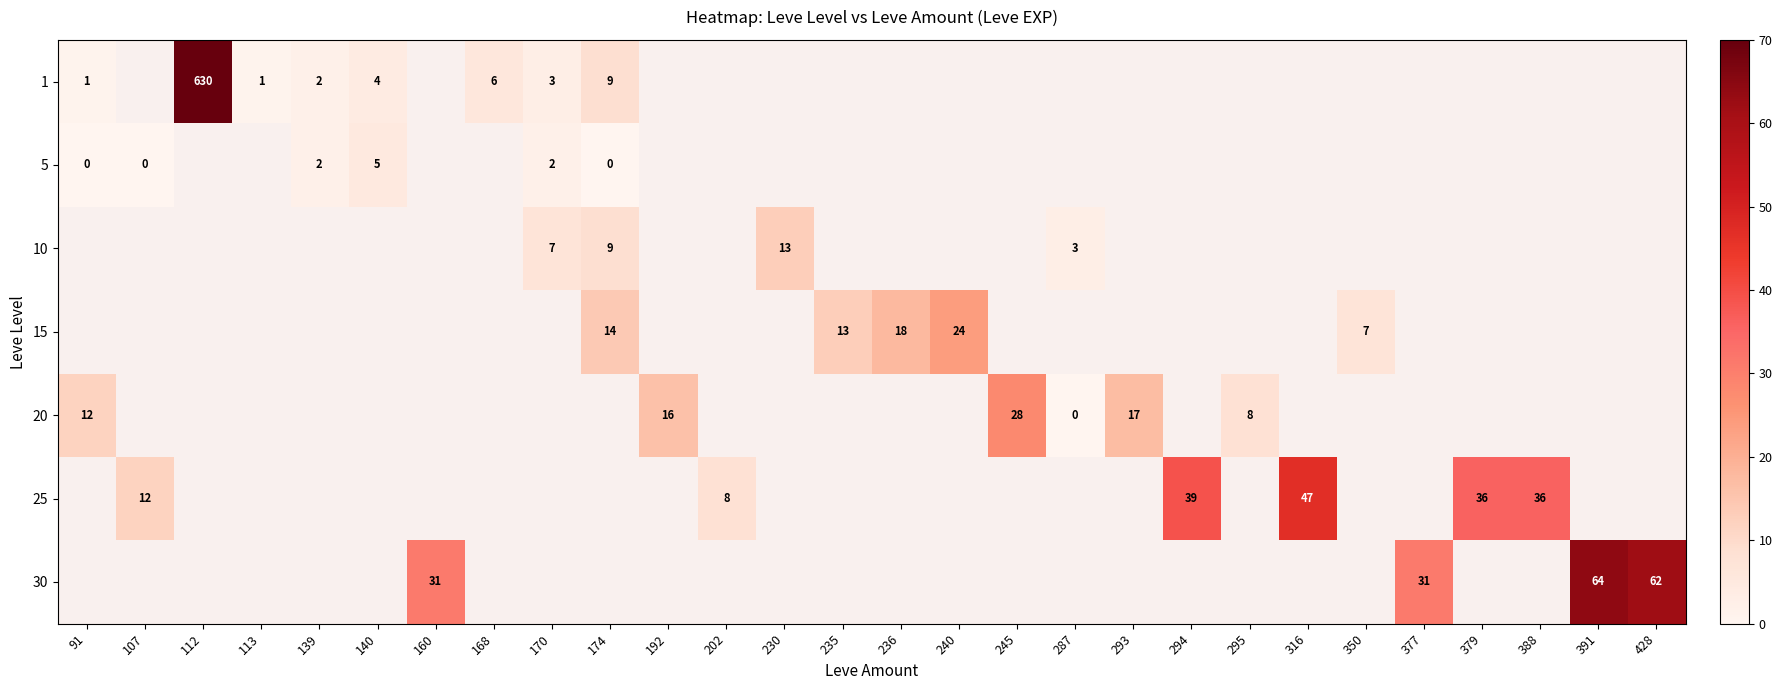

Which series has the widest spread of values?

1